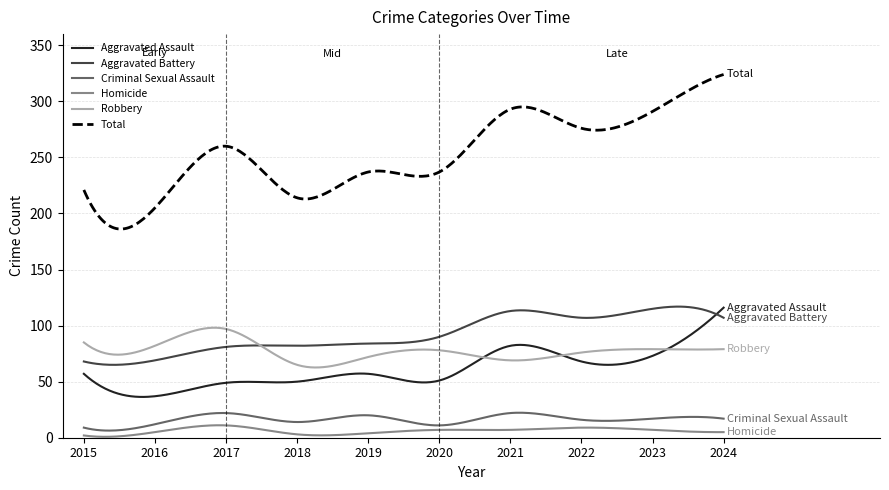

In Aggravated Battery, how many points are higher than both neighbors (excluding endpoints)?

3